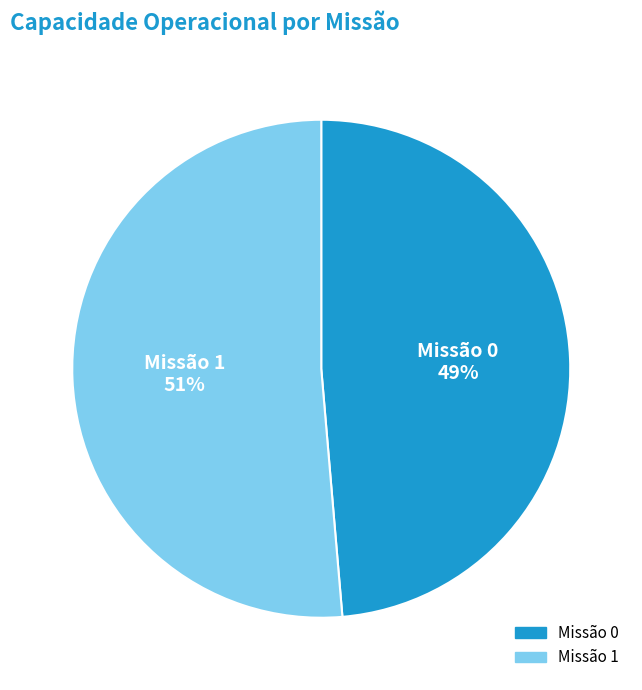

Which has a higher value, Missão 0 or Missão 1?

Missão 1